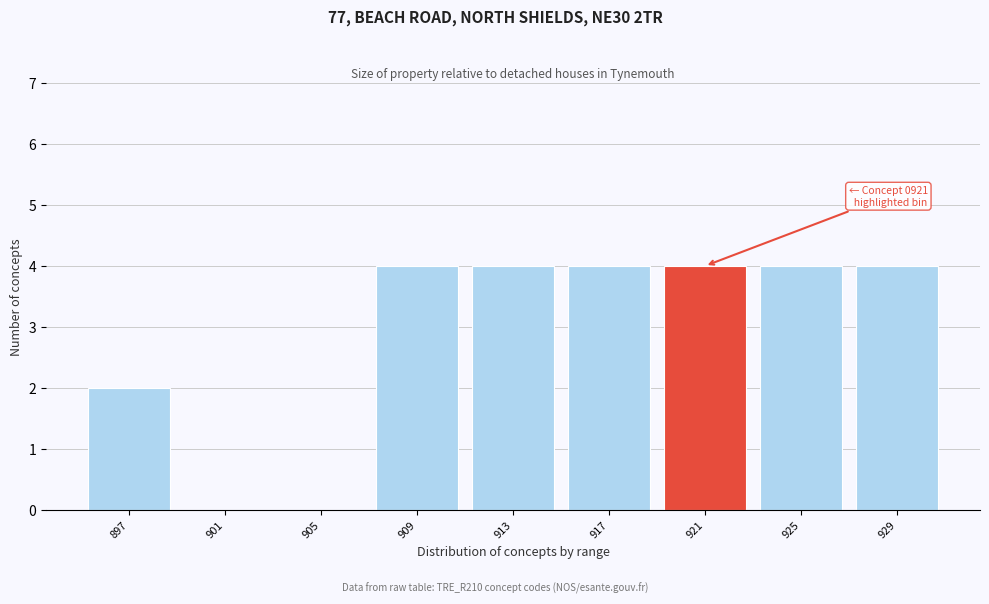

Reading right to left, what are all the values shown in this chart?

929=4	925=4	921=4	917=4	913=4	909=4	905=0	901=0	897=2